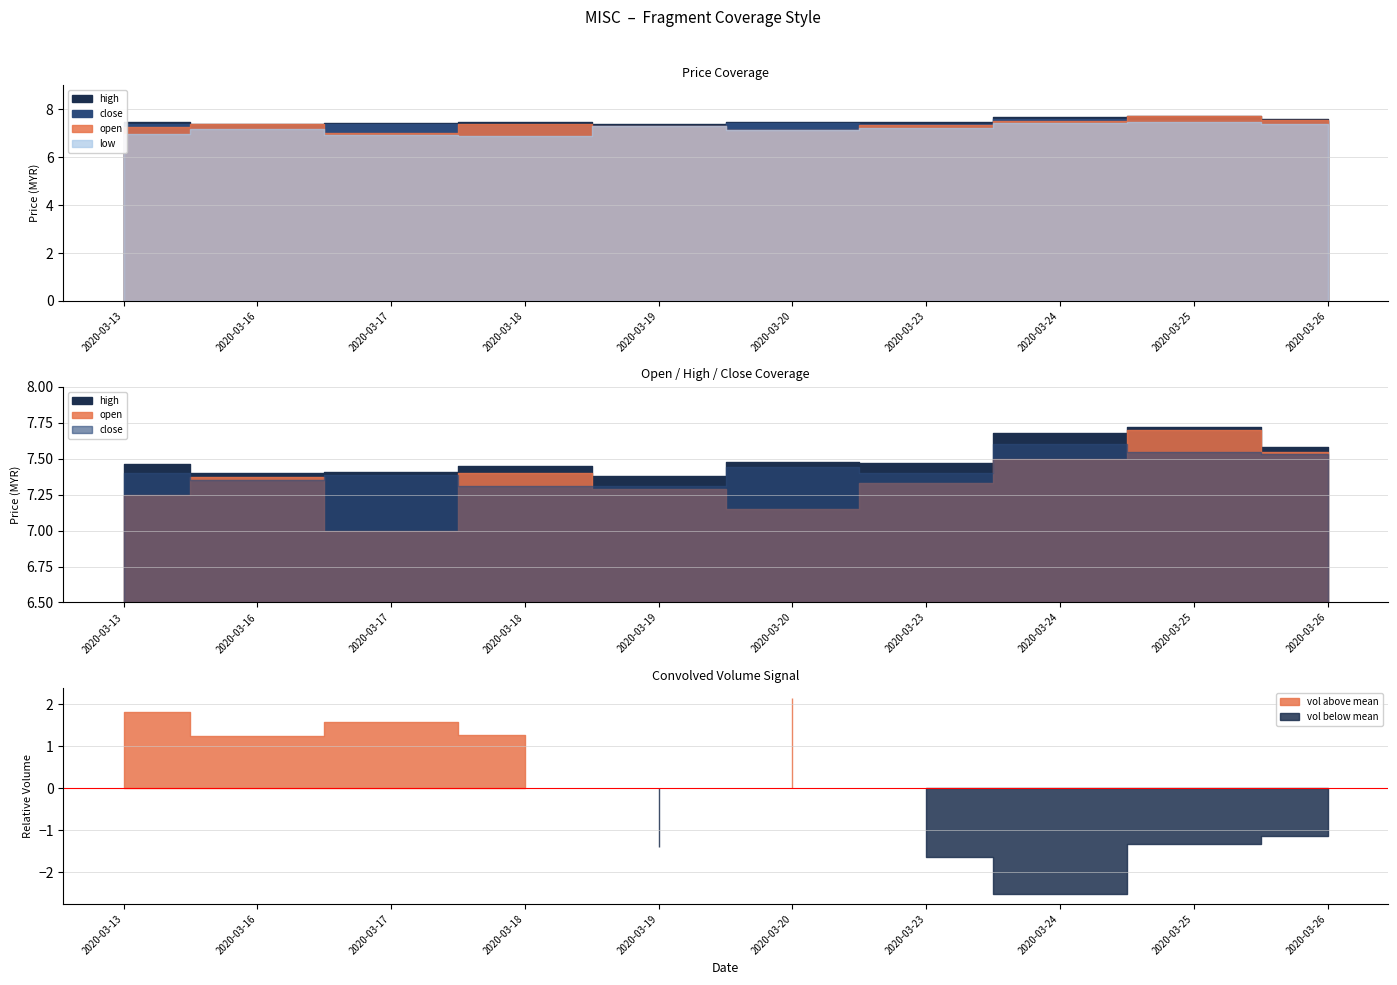

Where is low nearest to the value 7?

2020-03-13